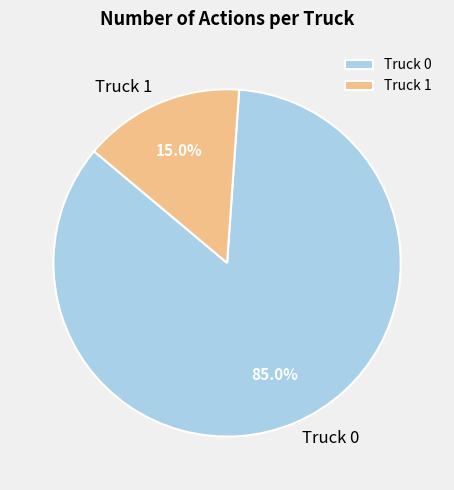

Does Truck 0 account for over 50% of the chart?

Yes